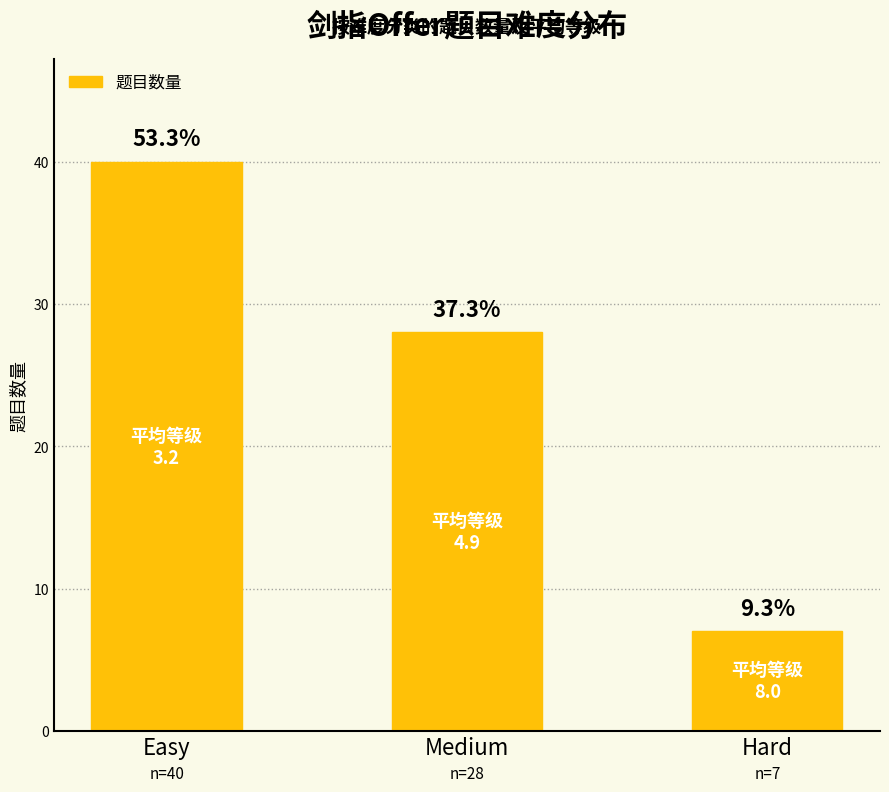

The chart shows a value of 40 at Easy. True or false?

True